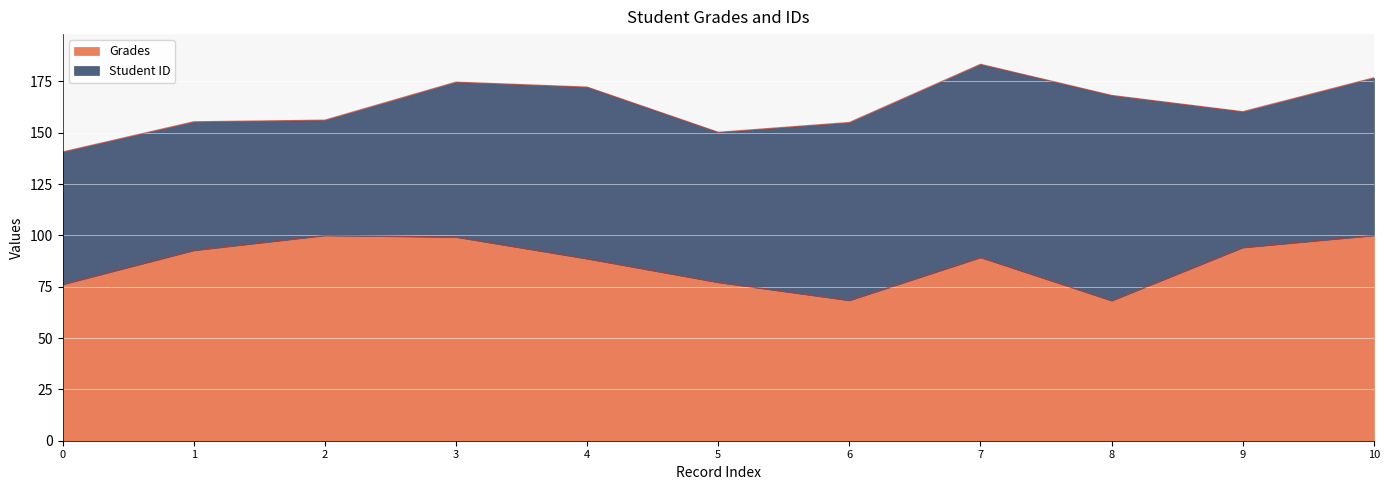

What is the difference between the maximum and minimum values in the Grades series?

31.8